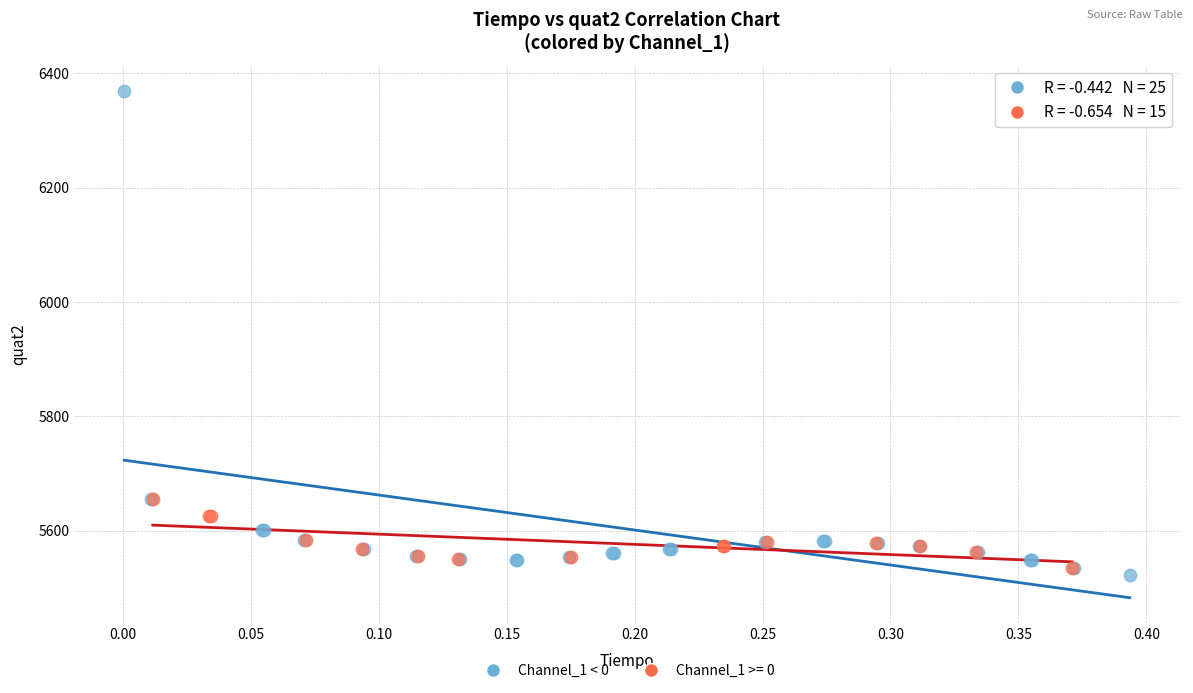

Which series reaches the maximum Y coordinate?

Channel_1 < 0